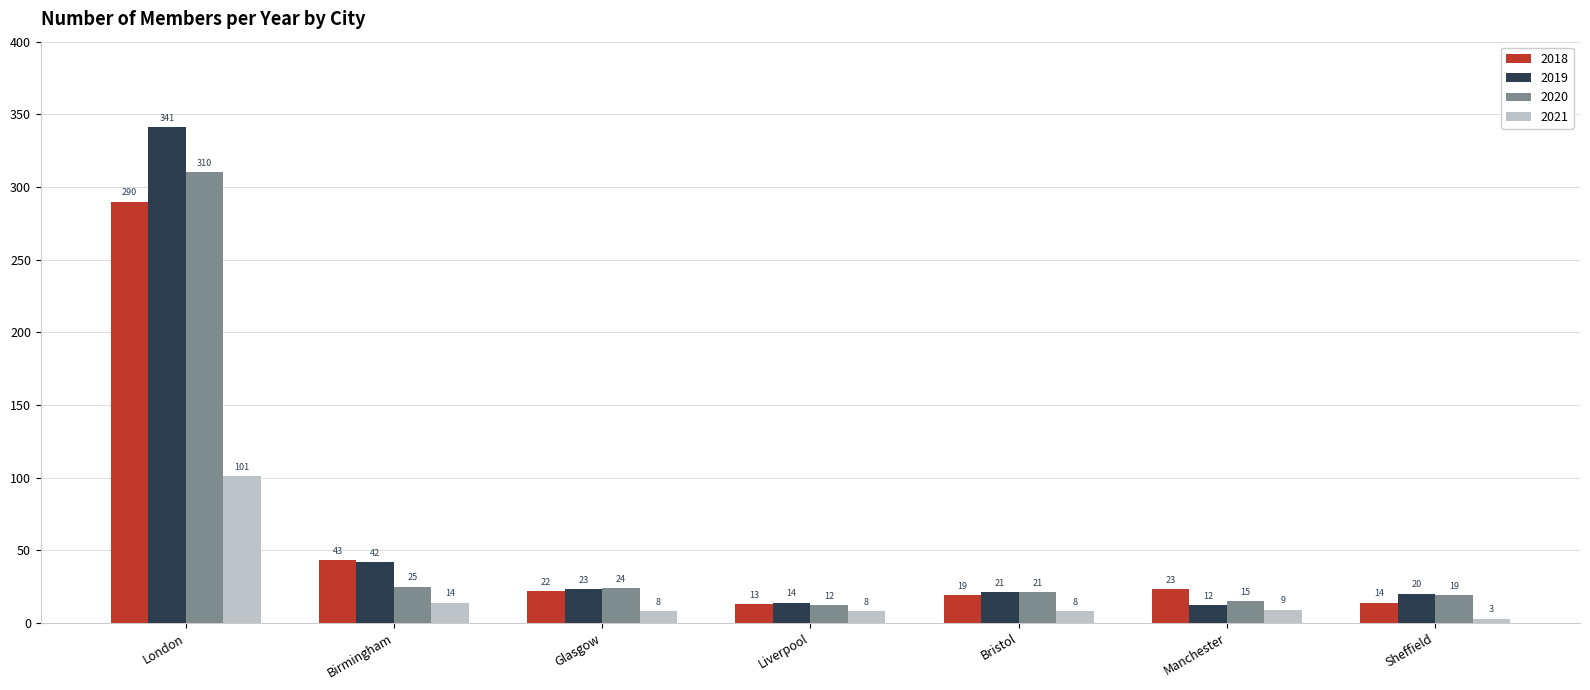

Where does the 2021 series first go above 8?

London